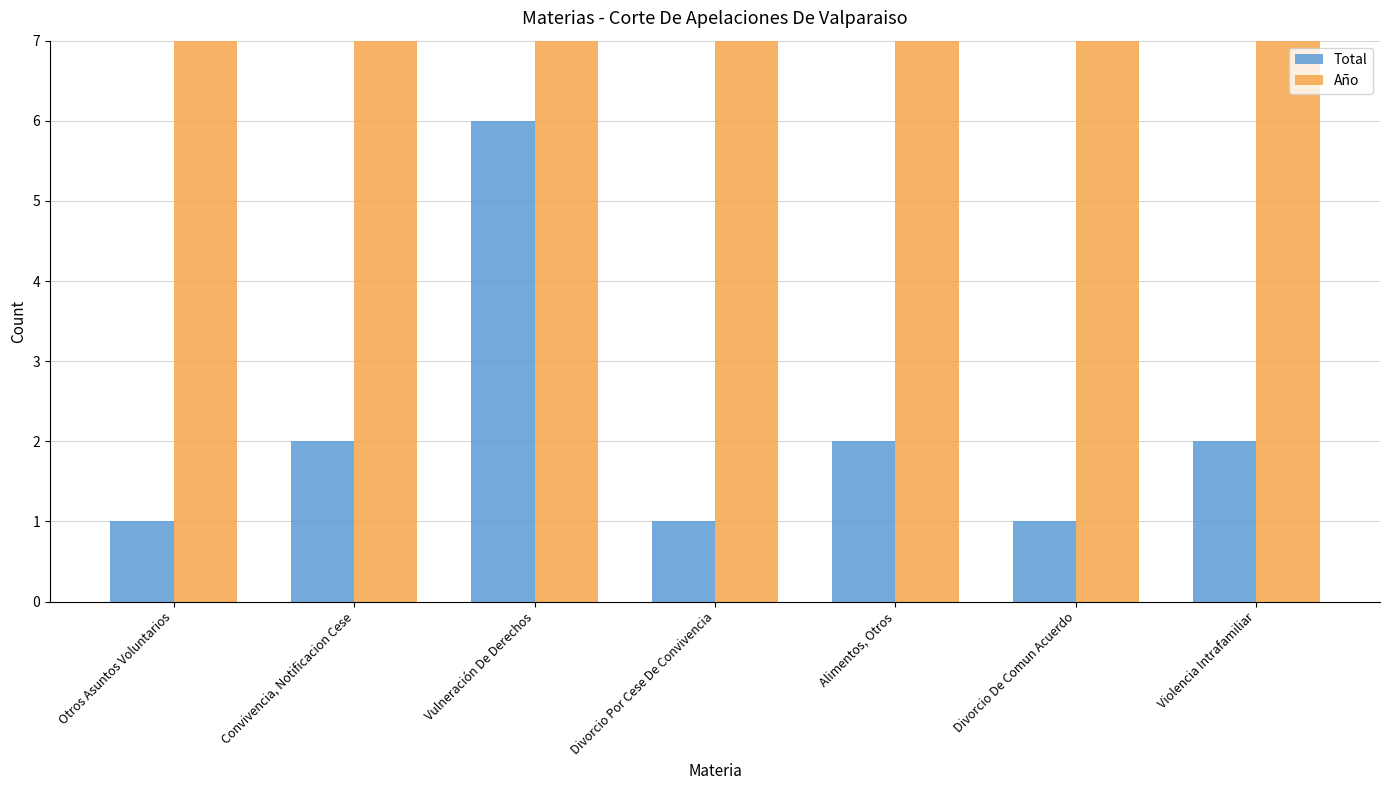

Reading left to right, list all the values displayed in this chart.

Total: 1	2	6	1	2	1	2
Año: 2021	2021	2021	2021	2021	2021	2021